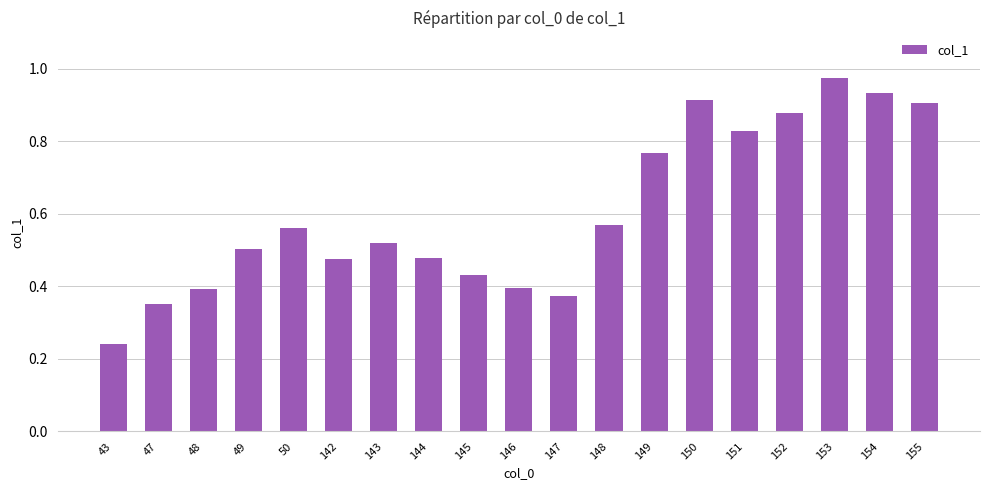

What is the change in value from 142 to 151?

+0.4